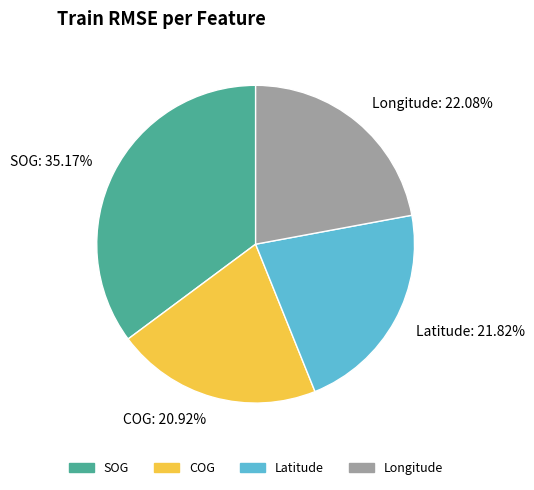

Which has a higher value, Latitude or COG?

Latitude